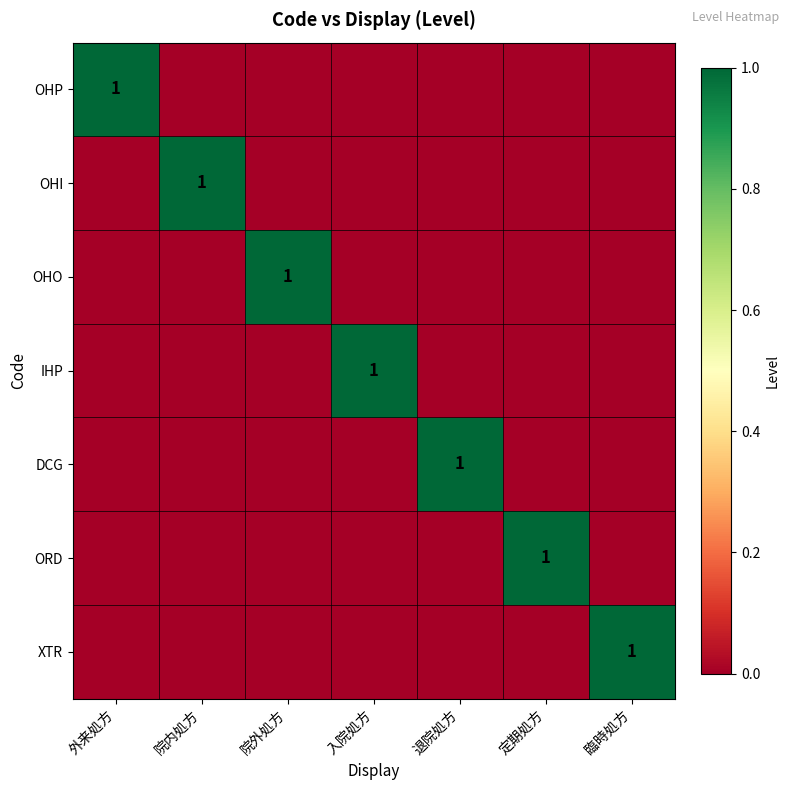

How many distinct data groups are displayed?

7